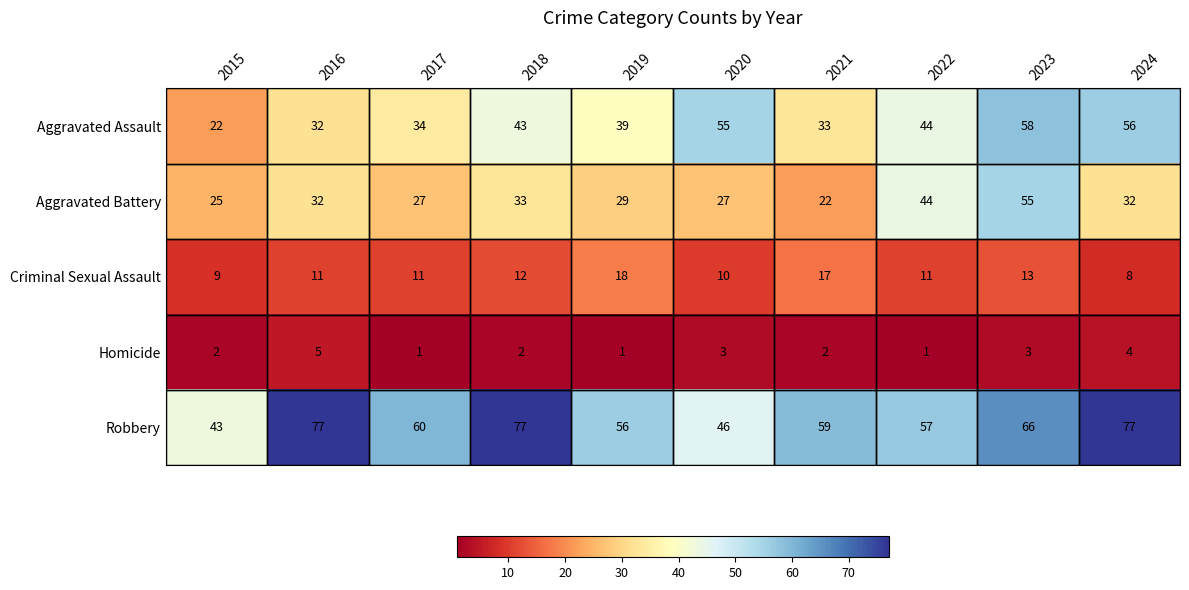

What is the difference between the highest and lowest values at 2021?

57